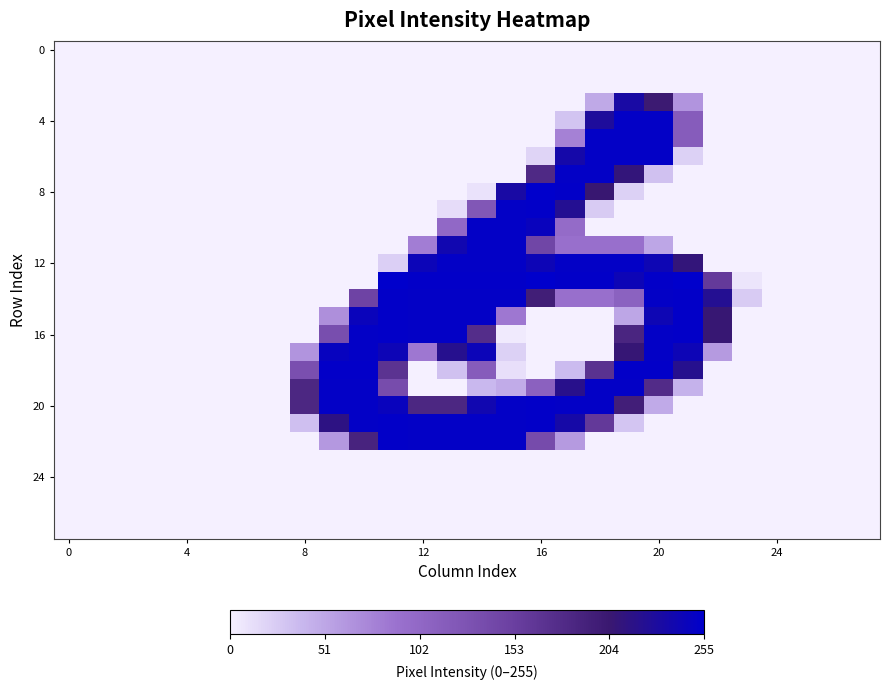

Which category has the highest value across all series?

16